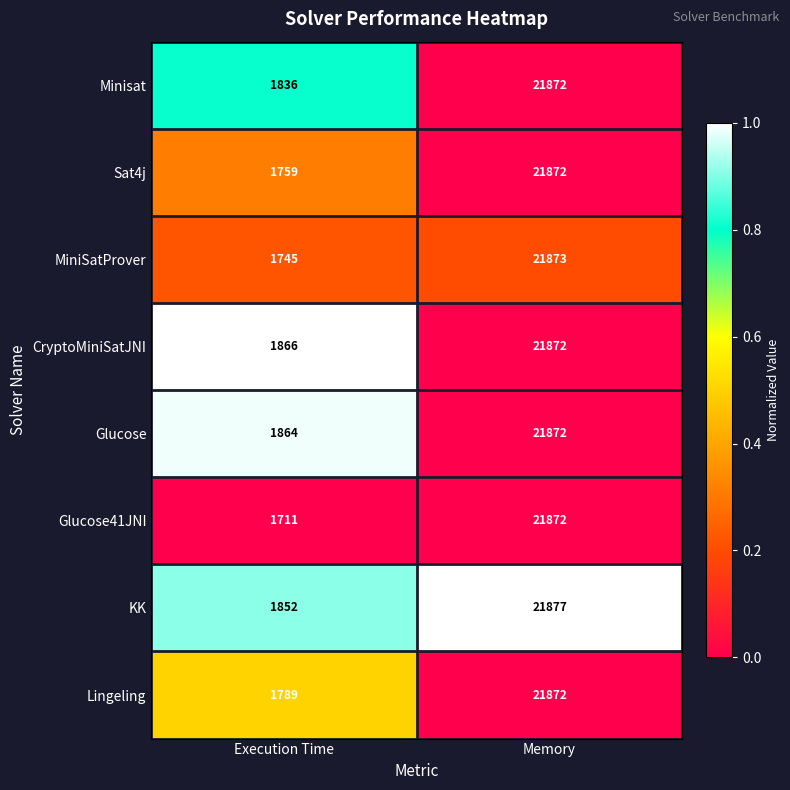

What is the sum of all MiniSatProver values?

23618